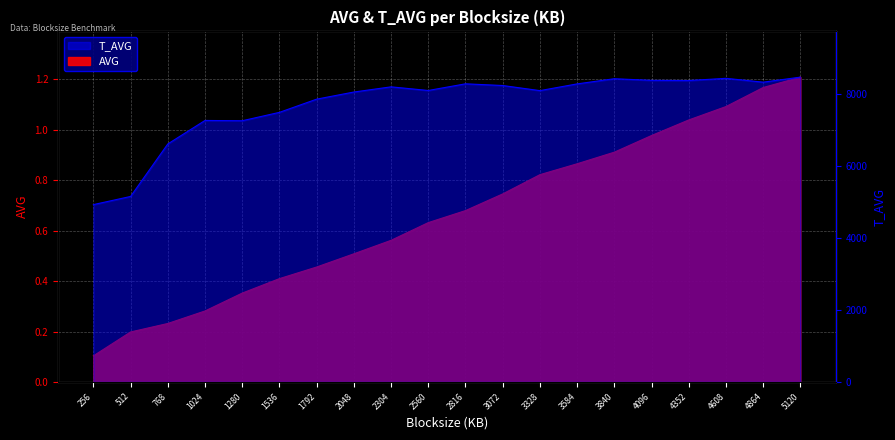

True or false: AVG and T_AVG intersect in this chart.

False